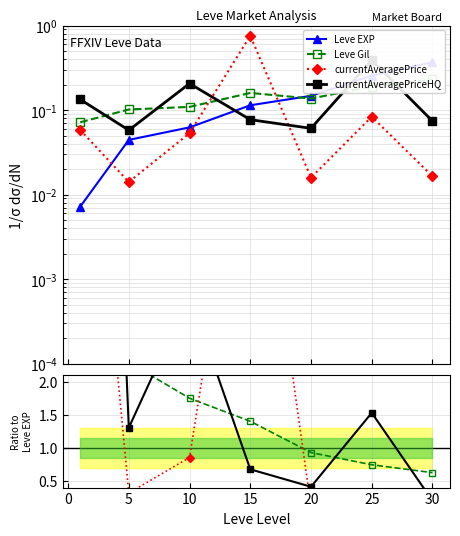

How many series are shown in this chart?

4